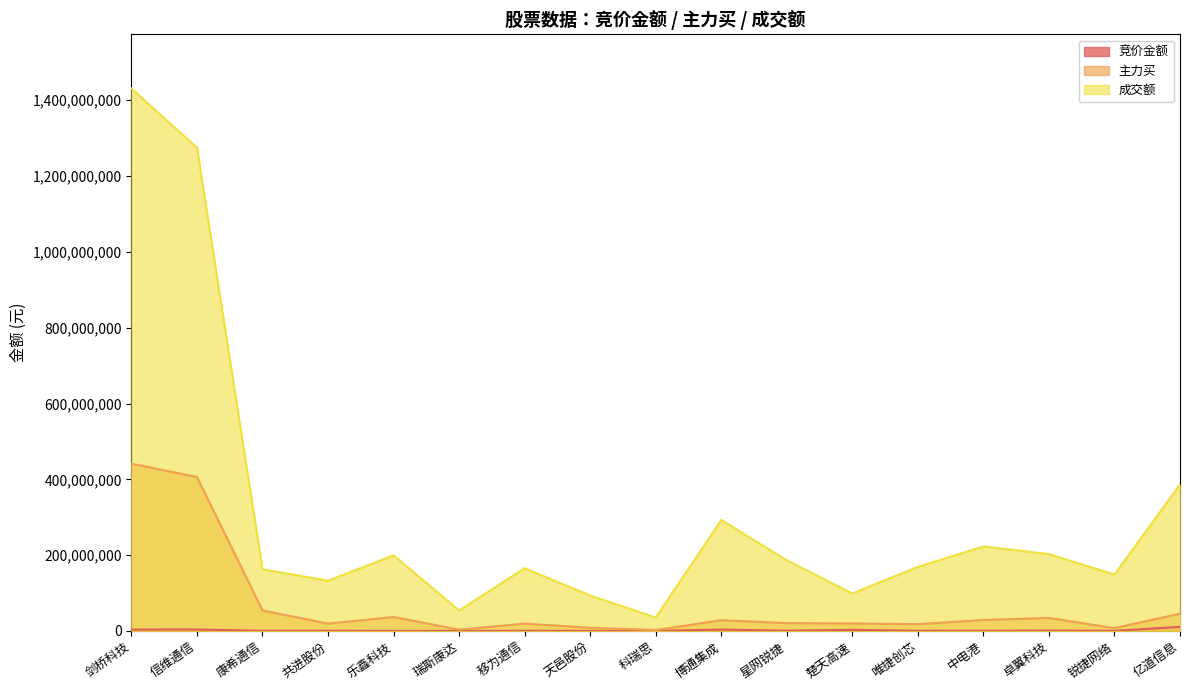

Reading right to left, extract all data points from this chart.

竞价金额: 亿道信息=10690584	锐捷网络=283360	卓翼科技=1022220	中电港=437801	唯捷创芯=520498	楚天高速=2871110	星网锐捷=672725	博通集成=3648645	科瑞思=96849	天邑股份=179300	移为通信=397300	瑞斯康达=76230	乐鑫科技=96032	共进股份=488784	康希通信=377716	信维通信=3759470	剑桥科技=3718192
主力买: 亿道信息=45541956	锐捷网络=7530064	卓翼科技=34307172	中电港=28933956	唯捷创芯=17879806	楚天高速=19722629	星网锐捷=20644629	博通集成=28355343	科瑞思=2311063	天邑股份=8572398	移为通信=19414989	瑞斯康达=3399775	乐鑫科技=36746518	共进股份=19361718	康希通信=54222981	信维通信=406223348	剑桥科技=441289808
成交额: 亿道信息=386554587	锐捷网络=148704385	卓翼科技=202702593	中电港=222916317	唯捷创芯=169048172	楚天高速=98873328	星网锐捷=186477041	博通集成=292779384	科瑞思=35304764	天邑股份=93585810	移为通信=165500227	瑞斯康达=54044082	乐鑫科技=199402208	共进股份=132728540	康希通信=162685310	信维通信=1275139072	剑桥科技=1431007621